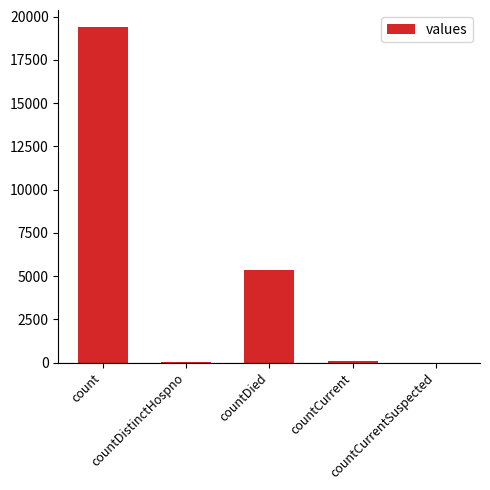

Between countCurrentSuspected and countDied, which is larger?

countDied